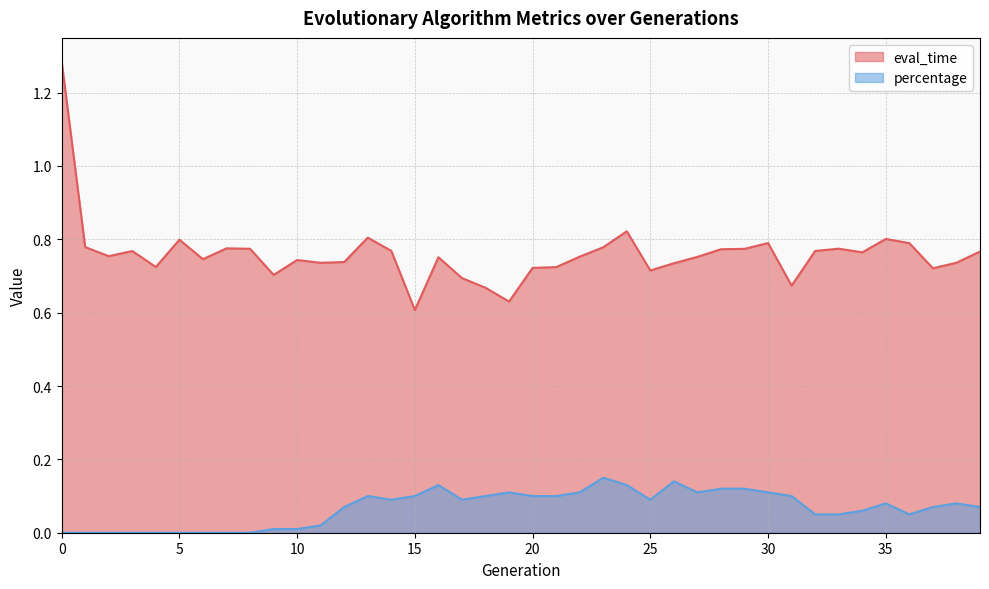

At which category does percentage reach its first local valley?

14